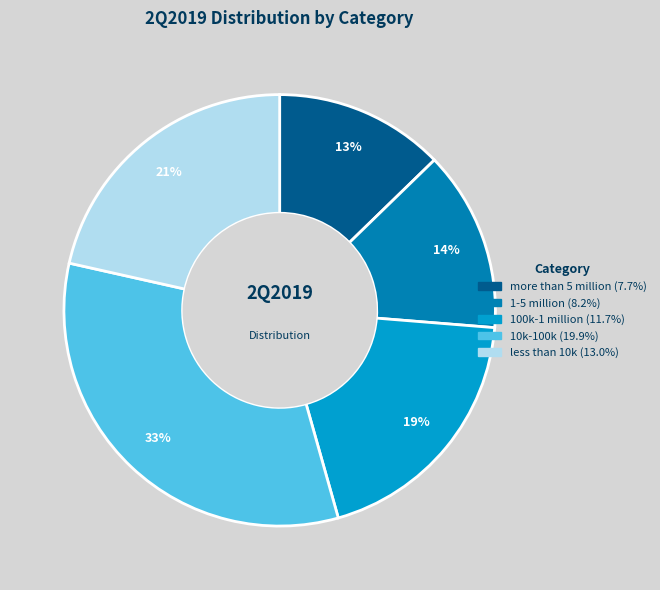

Combined, do 1-5 million and less than 10k account for over 50%?

No